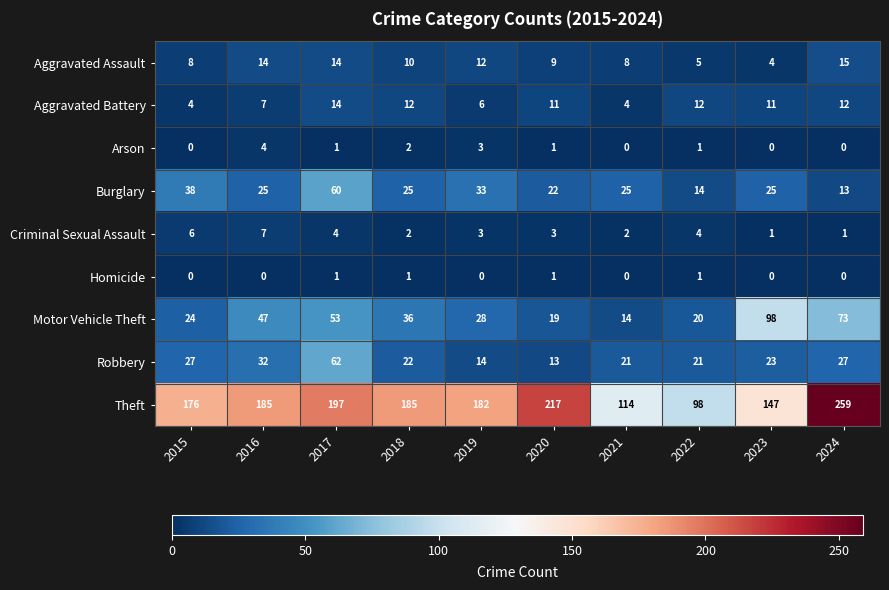

What is the spread (max minus min) of values at 2017?

196